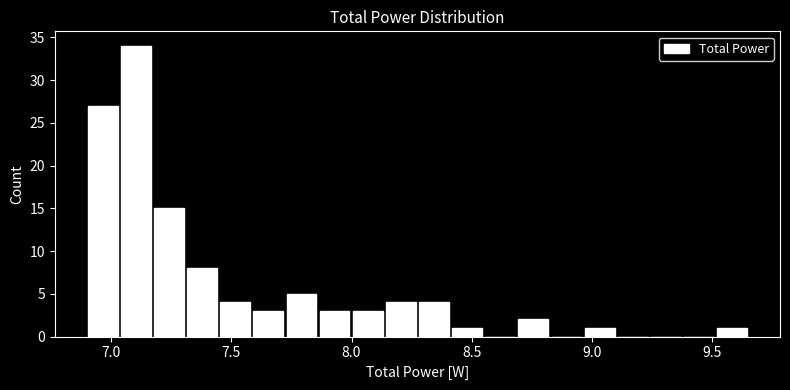

Around what value on the x-axis is the tallest bar? Give the approximate position of its centre, as read against the axis.

7.10